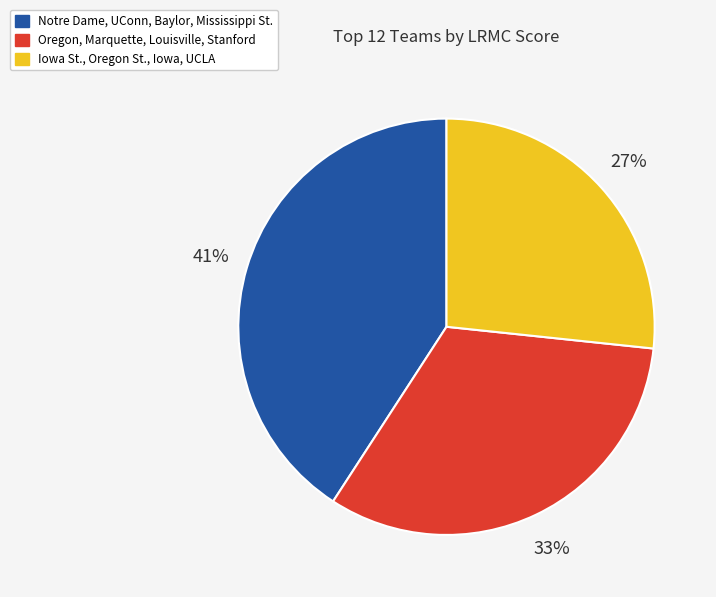

To the nearest percent, what is the difference between the largest and smallest slice percentages?

14%